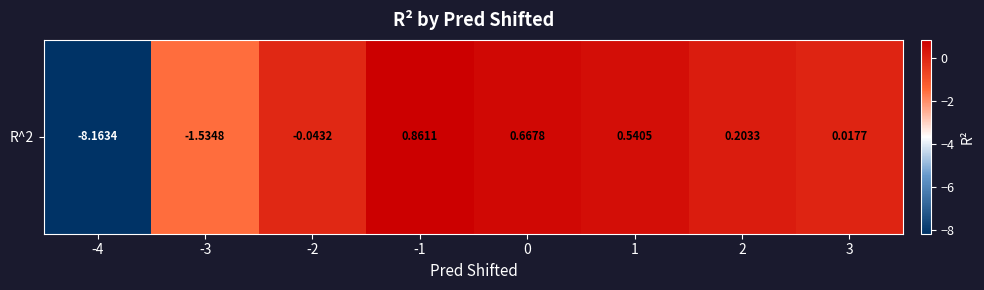

Which has a higher value, 2 or 3?

2